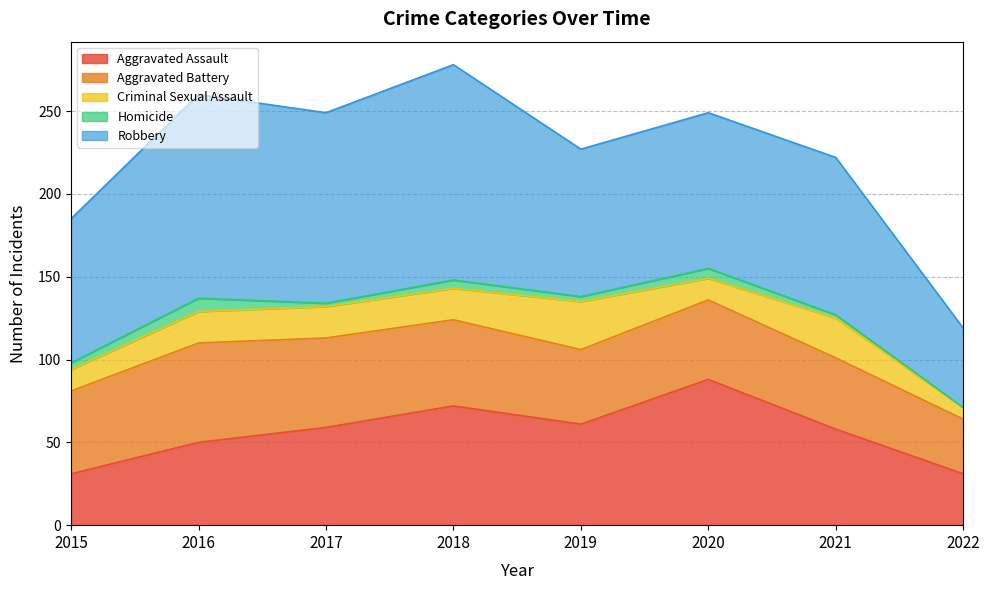

Reading left to right, transcribe all the data shown in this chart.

Aggravated Assault: 31	50	59	72	61	88	58	31
Aggravated Battery: 50	60	54	52	45	48	43	33
Criminal Sexual Assault: 13	19	19	19	29	13	24	7
Homicide: 4	8	2	5	3	6	2	0
Robbery: 87	123	115	130	89	94	95	48